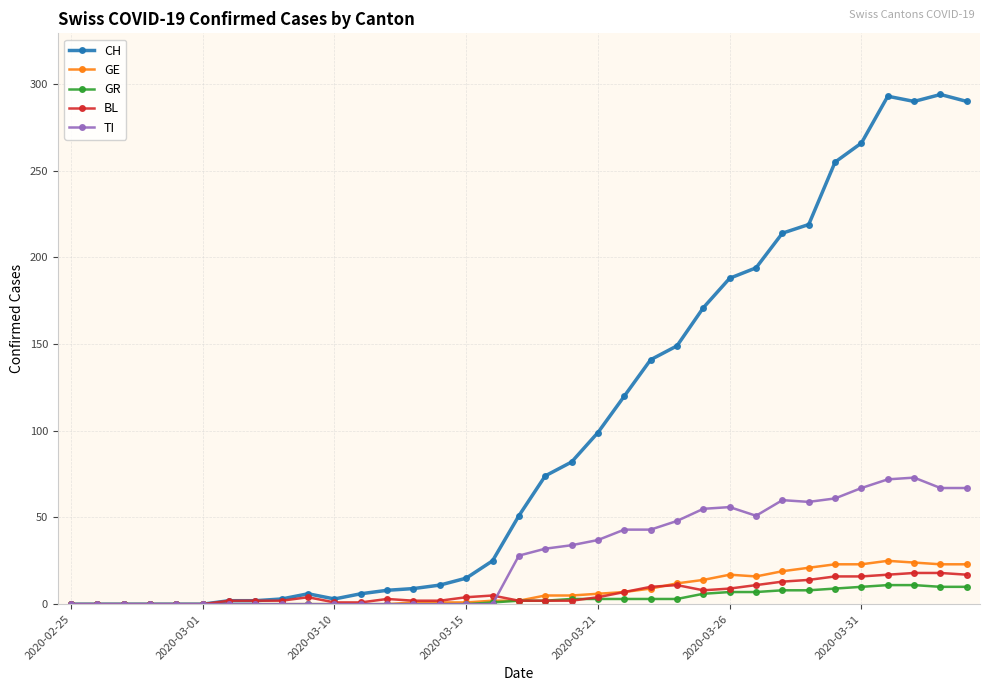

What are all the series names shown in the legend?

CH, GE, GR, BL, TI